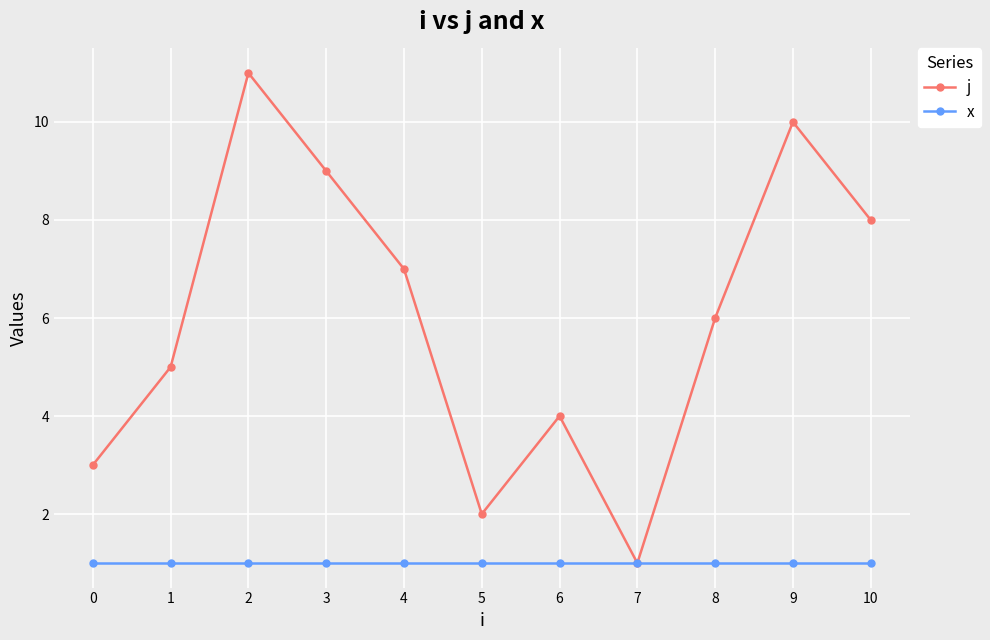

Where does the j series first go above 6?

2